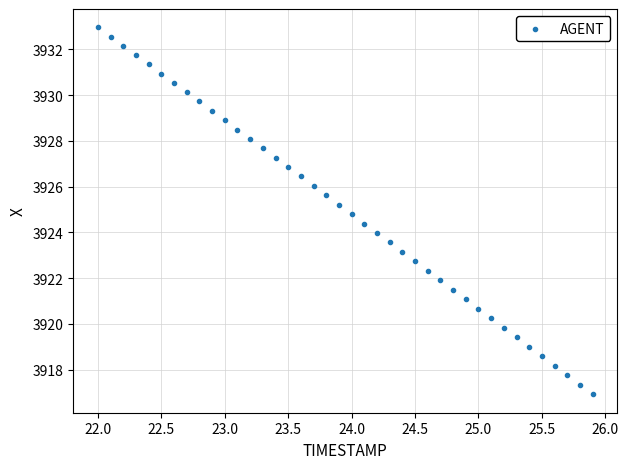

What is the range of X values (max minus min)?

3.9